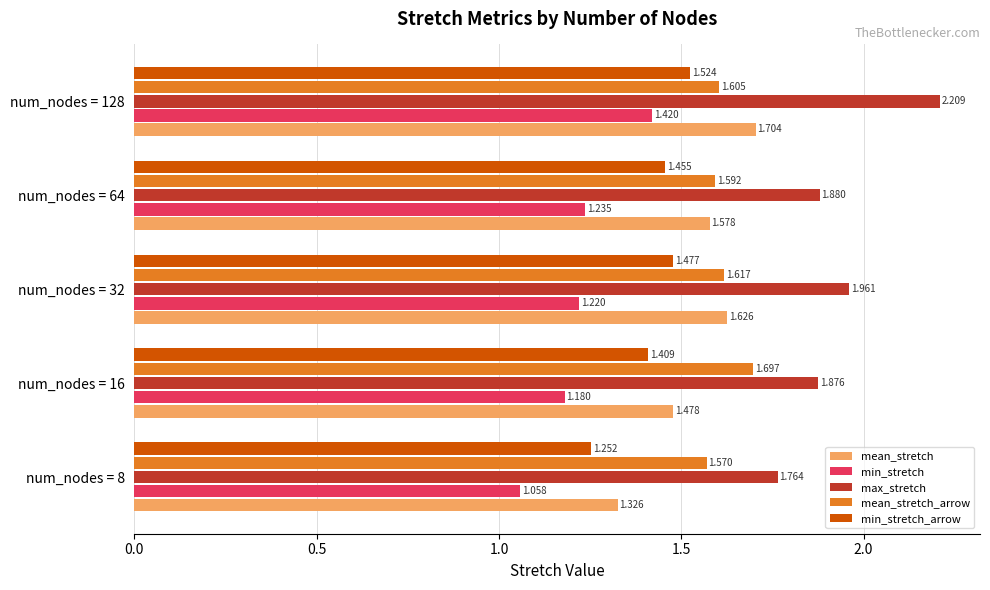

What is the greatest value displayed?

2.2